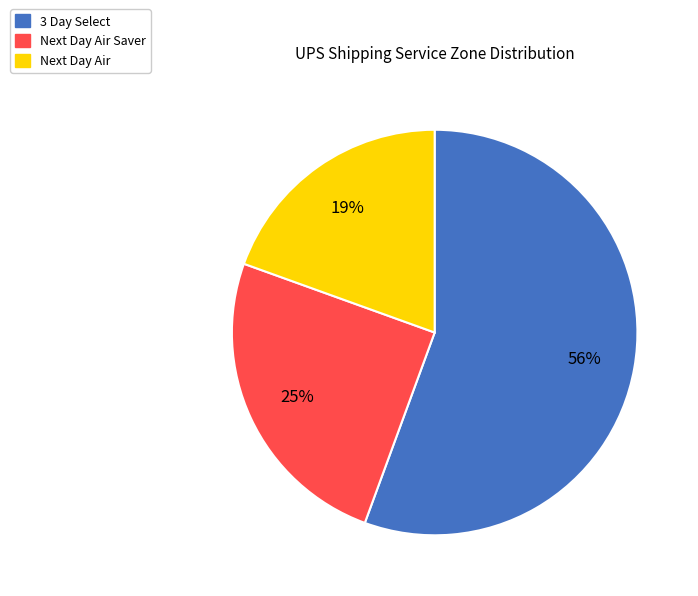

To the nearest percent, what is the average slice percentage?

33%